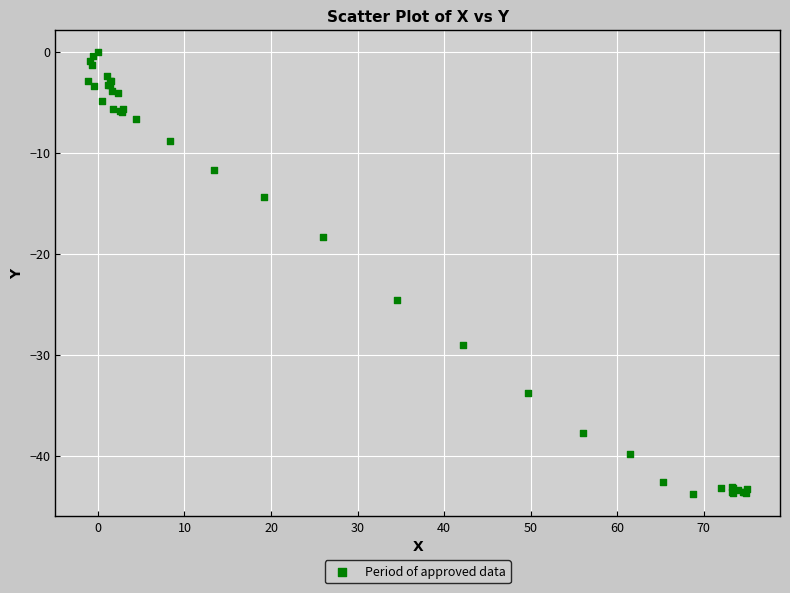

What Y value in the scatter plot is closest to -21?

-18.3